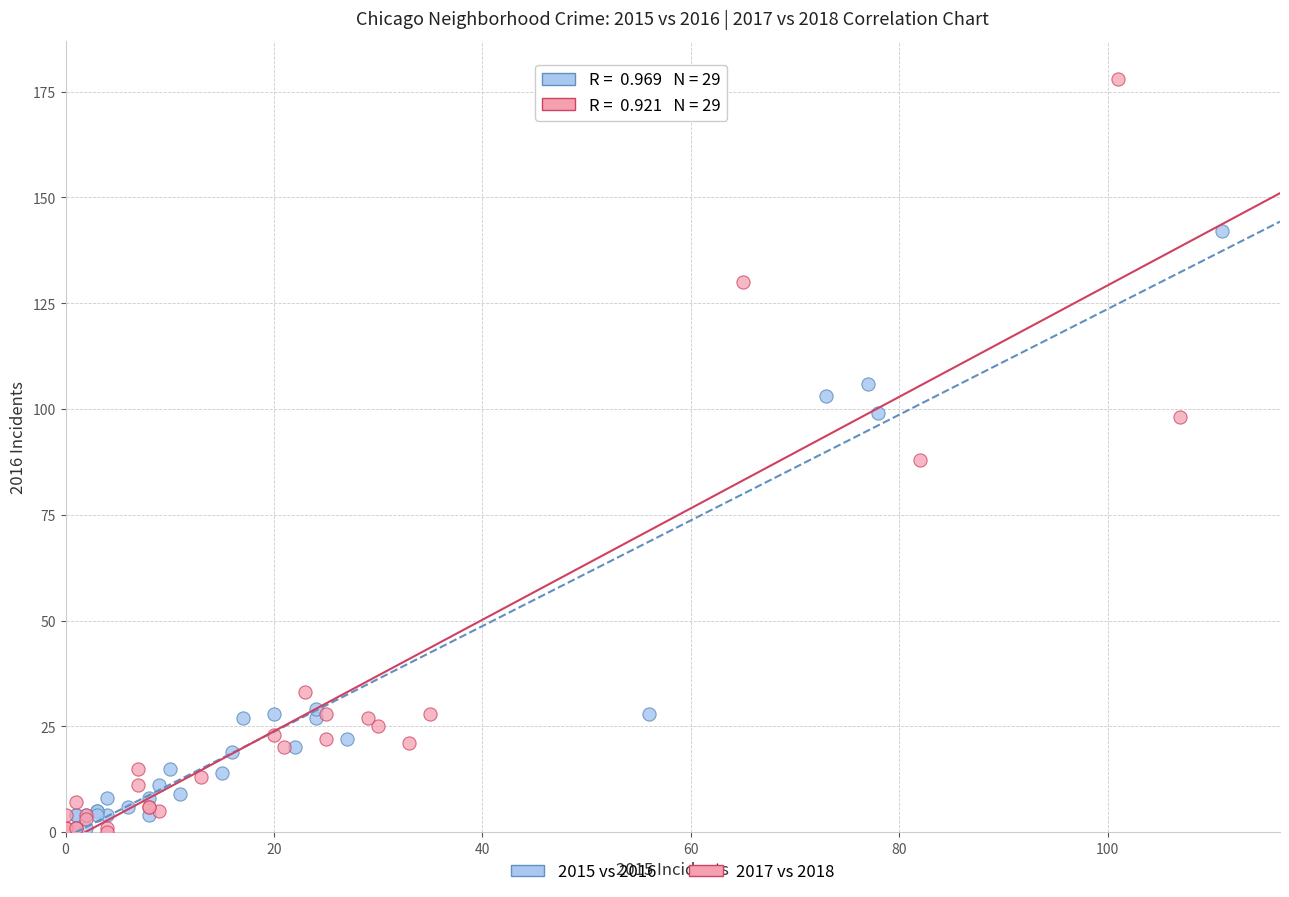

What are all the series names shown in the legend?

2015 vs 2016, 2017 vs 2018